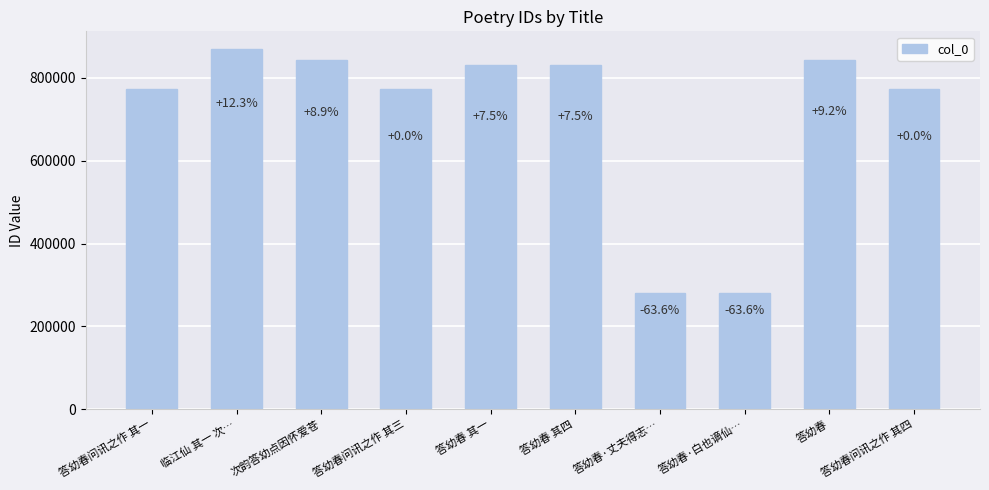

List the labels in order of value, smallest first.

答幼春·白也谪仙…, 答幼春·丈夫得志…, 答幼春问讯之作 其一, 答幼春问讯之作 其三, 答幼春问讯之作 其四, 答幼春 其一, 答幼春 其四, 次韵答幼点因怀爱苍, 答幼春, 临江仙 其一 次…